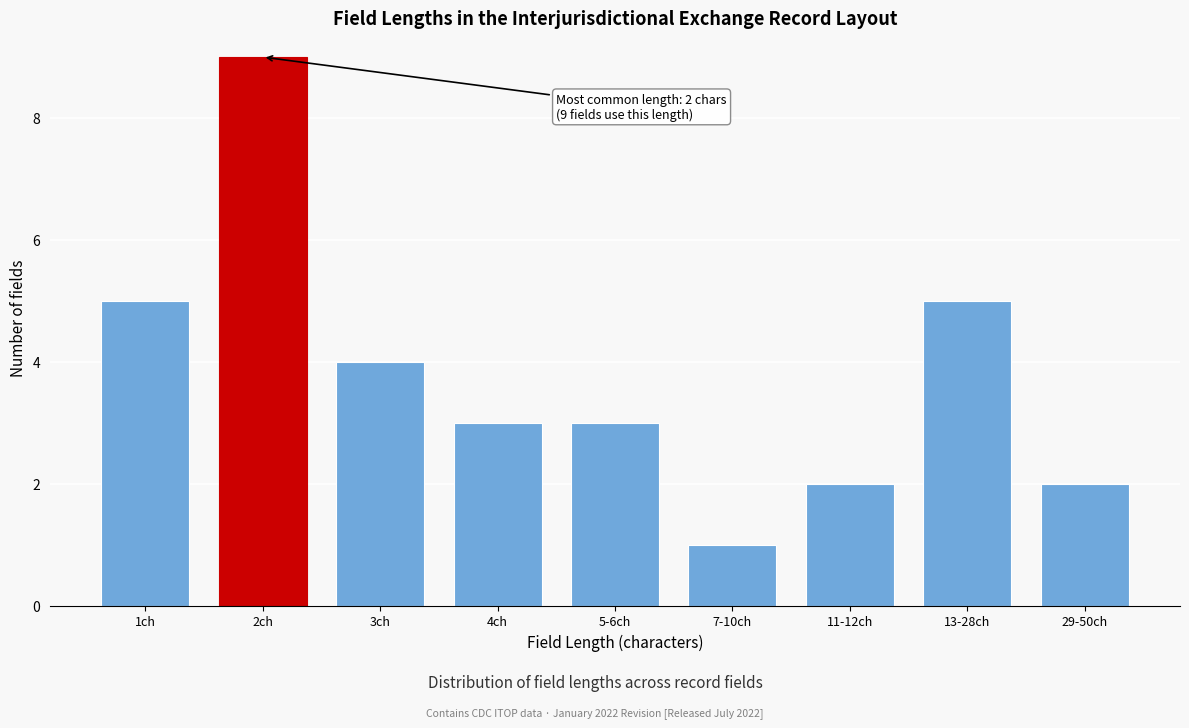

Reading left to right, list all the values displayed in this chart.

5	9	4	3	3	1	2	5	2